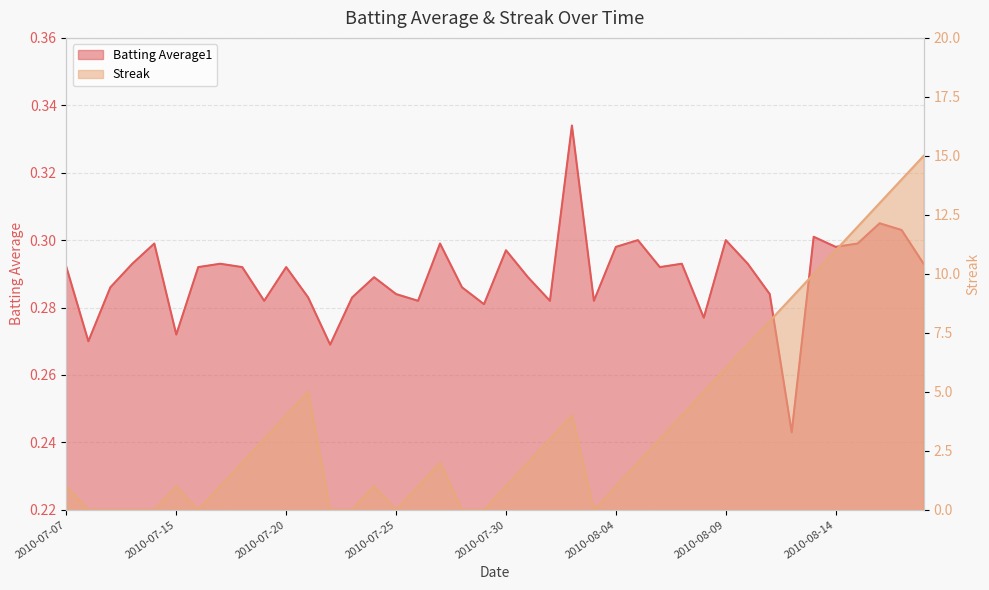

Reading left to right, list all the values displayed in this chart.

Batting Average1: 0.3	0.3	0.3	0.3	0.3	0.3	0.3	0.3	0.3	0.3	0.3	0.3	0.3	0.3	0.3	0.3	0.3	0.3	0.3	0.3	0.3	0.3	0.3	0.3	0.3	0.3	0.3	0.3	0.3	0.3	0.3	0.3	0.3	0.2	0.3	0.3	0.3	0.3	0.3	0.3
Streak: 1.0	0.0	0.0	0.0	0.0	1.0	0.0	1.0	2.0	3.0	4.0	5.0	0.0	0.0	1.0	0.0	1.0	2.0	0.0	0.0	1.0	2.0	3.0	4.0	0.0	1.0	2.0	3.0	4.0	5.0	6.0	7.0	8.0	9.0	10.0	11.0	12.0	13.0	14.0	15.0